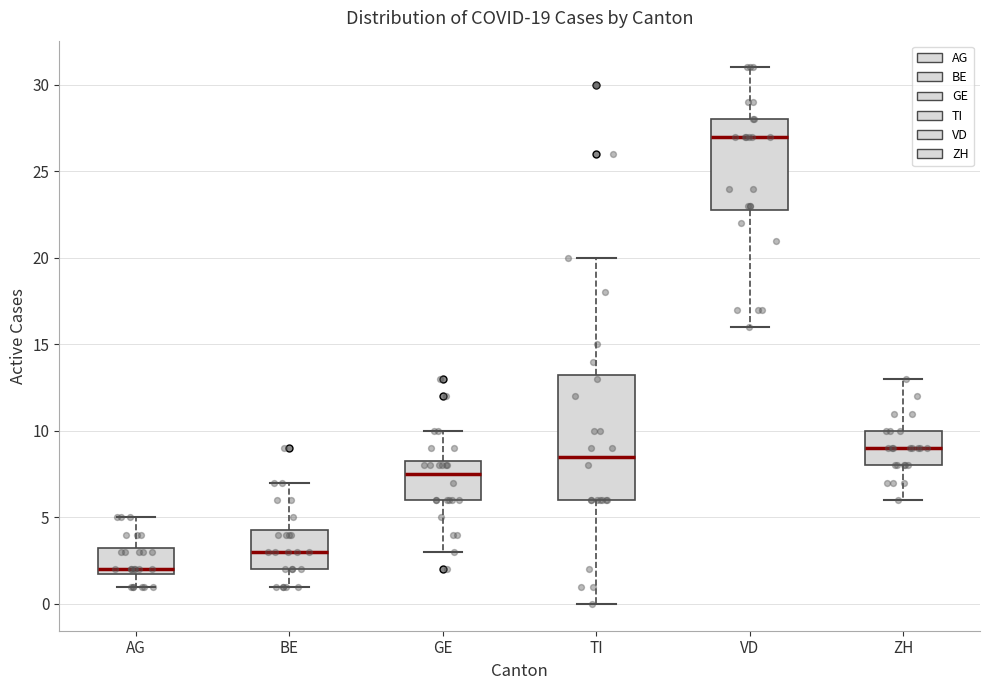

Comparing the boxes themselves (not the whiskers), which one is the tallest?

TI